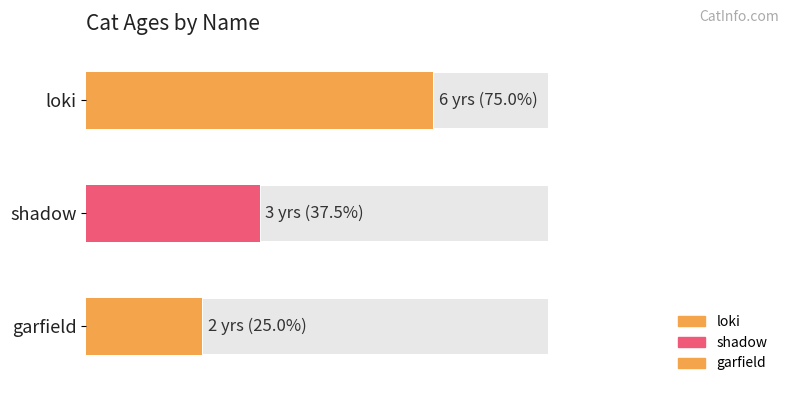

Between loki and shadow, which is larger?

loki